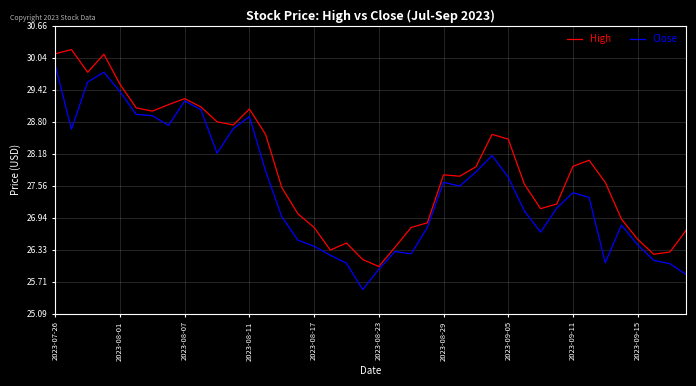

True or false: High and Close intersect in this chart.

False